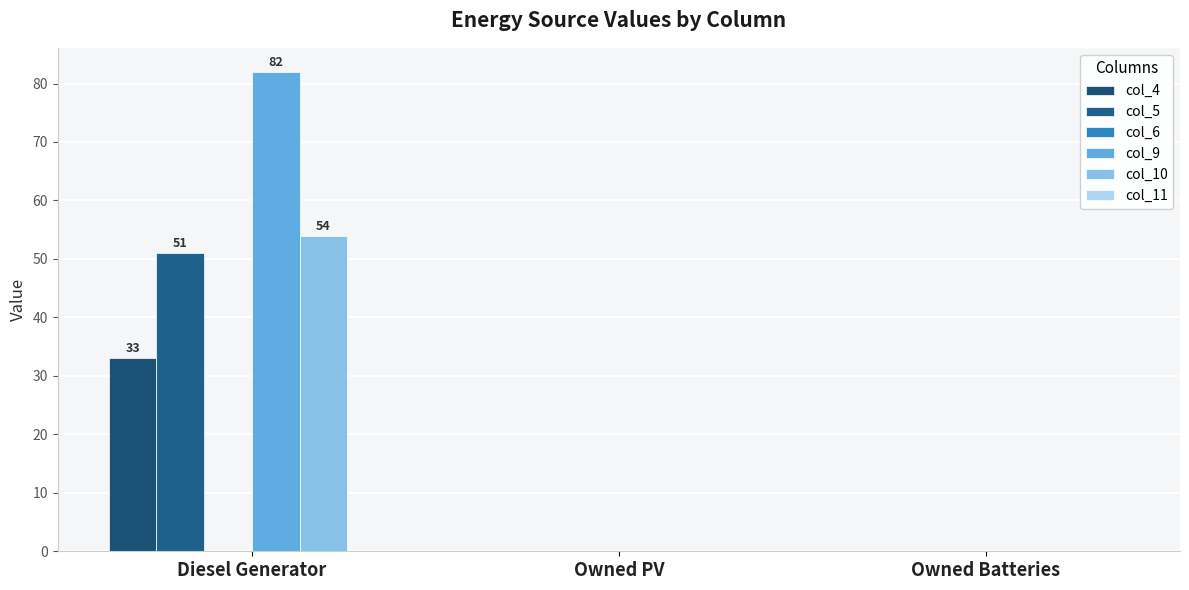

Reading right to left, what are all the values shown in this chart?

col_4: Owned Batteries=0	Owned PV=0	Diesel Generator=33
col_5: Owned Batteries=0	Owned PV=0	Diesel Generator=51
col_6: Owned Batteries=0	Owned PV=0	Diesel Generator=0
col_9: Owned Batteries=0	Owned PV=0	Diesel Generator=82
col_10: Owned Batteries=0	Owned PV=0	Diesel Generator=54
col_11: Owned Batteries=0	Owned PV=0	Diesel Generator=0